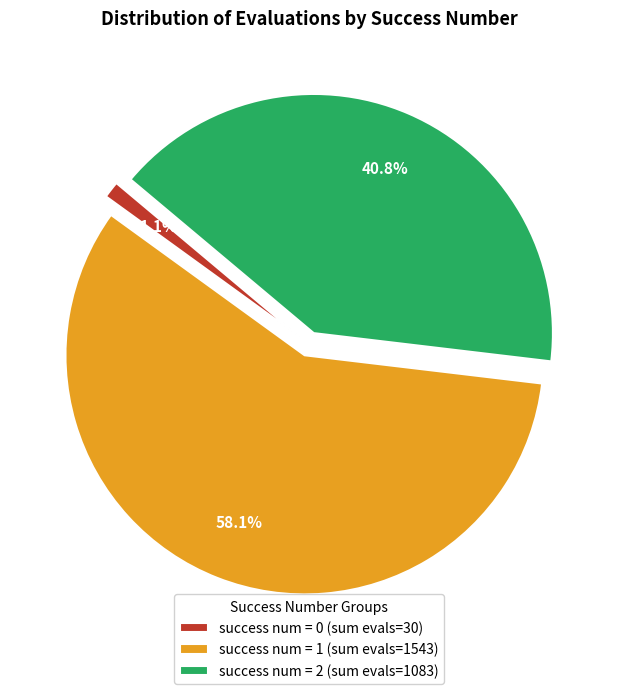

Approximately how many times larger is the value at success num = 2 (sum evals=1083) compared to success num = 1 (sum evals=1543)?

0.7